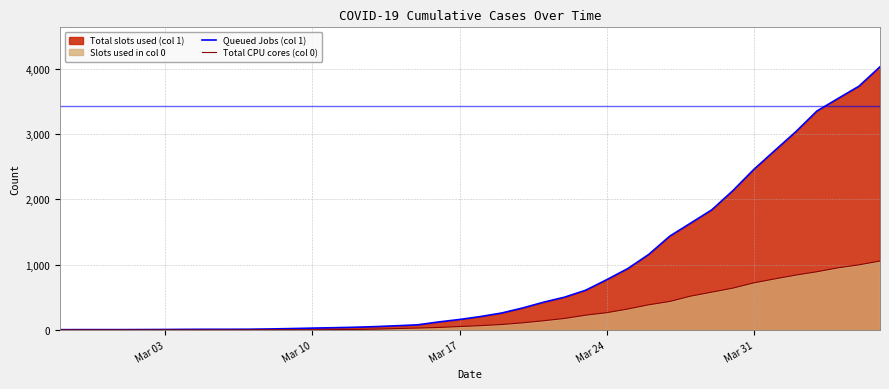

What is the greatest value displayed?

4028